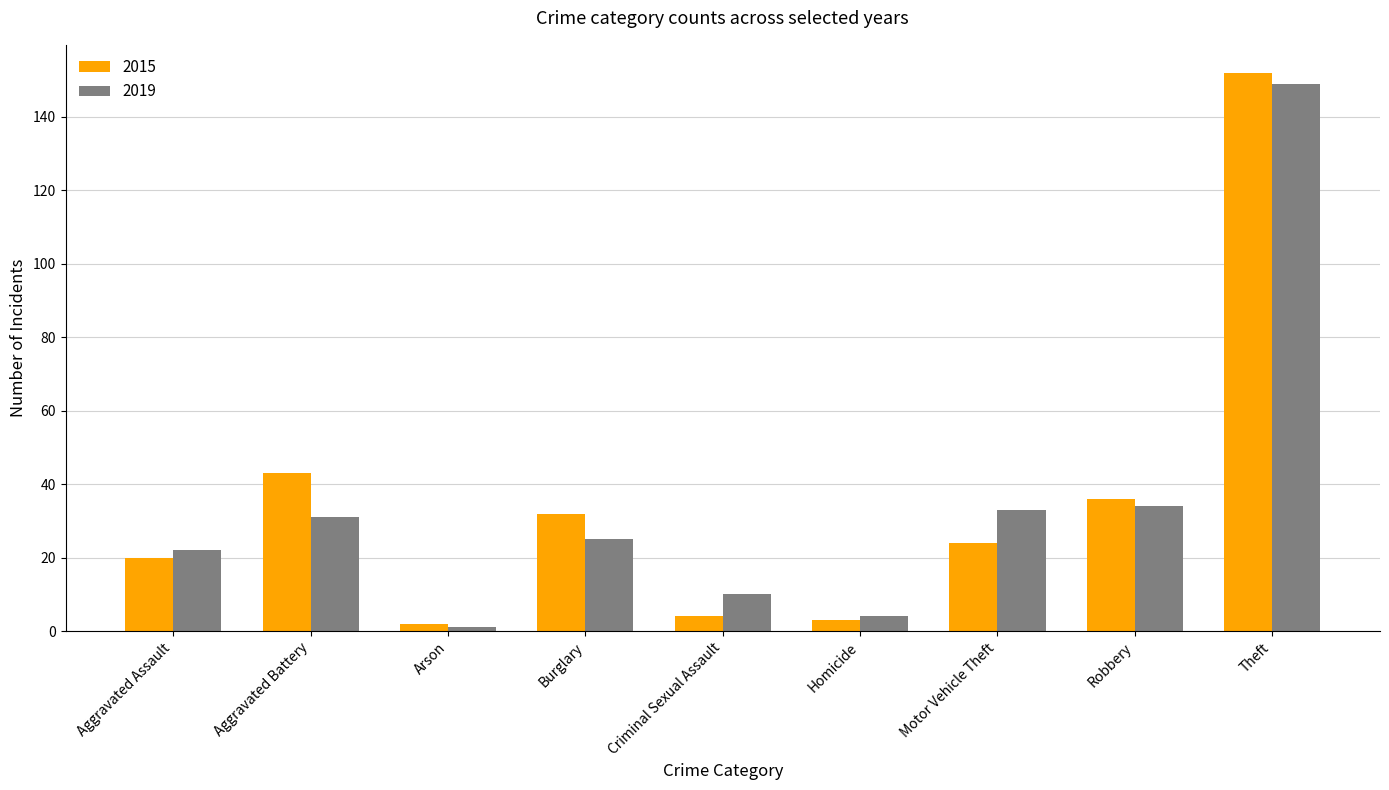

What are all the series names shown in the legend?

2015, 2019